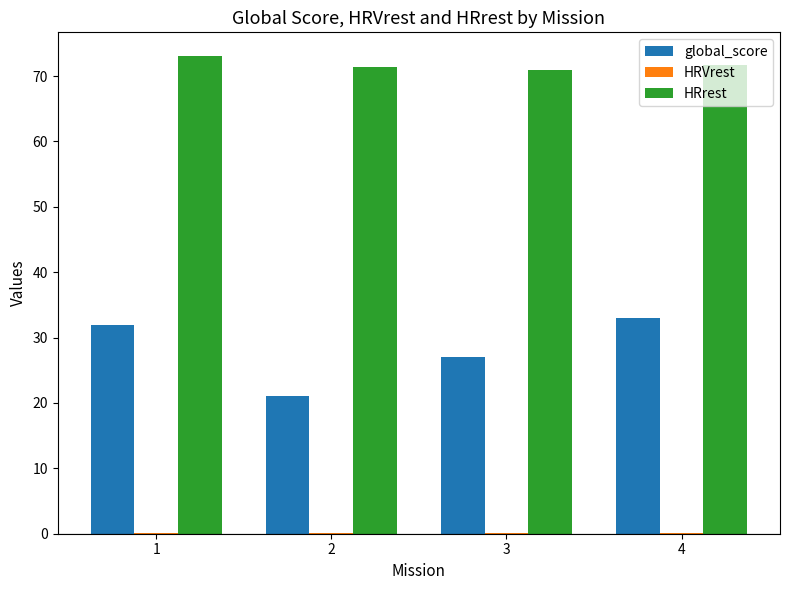

True or false: global_score has a value of 27.0 at 3.

True